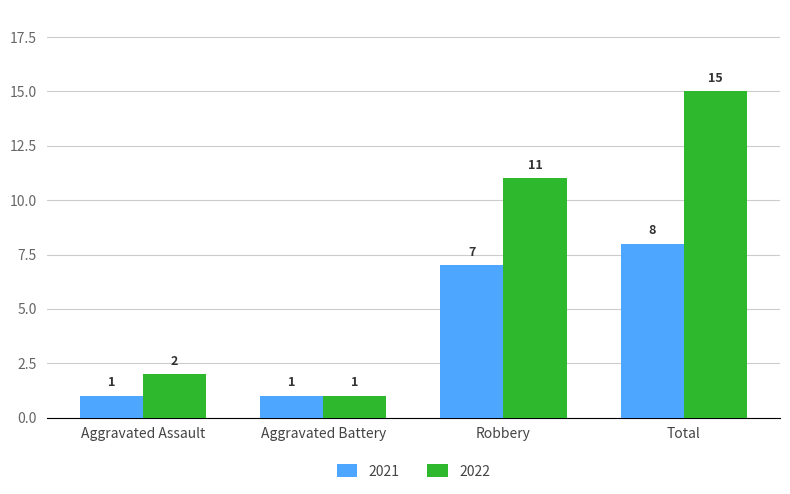

What is the difference between the maximum and minimum values in the 2021 series?

7